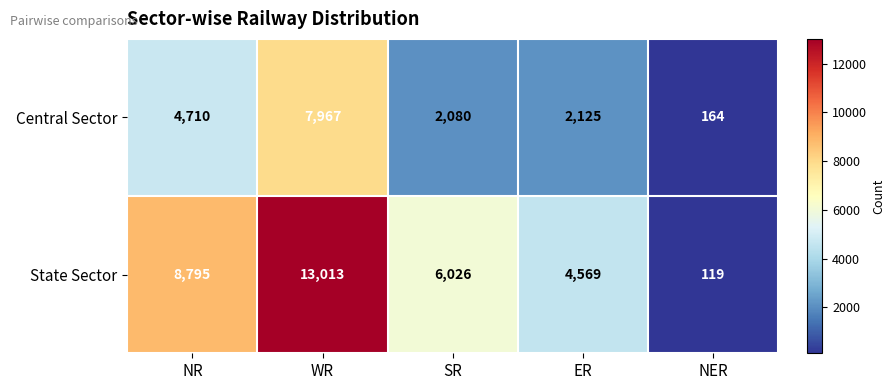

Count the State Sector values in the range 4569 to 8795.

3